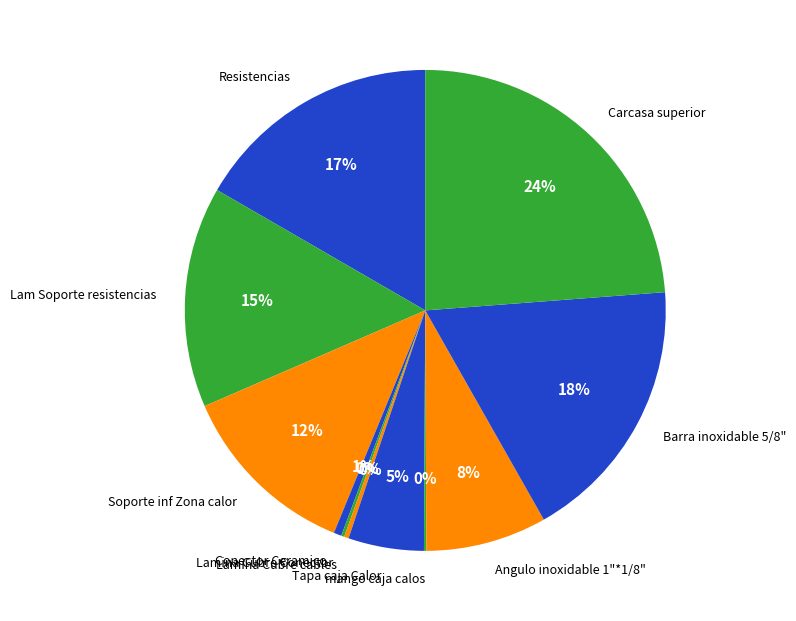

What is the largest slice in the pie chart?

Carcasa superior